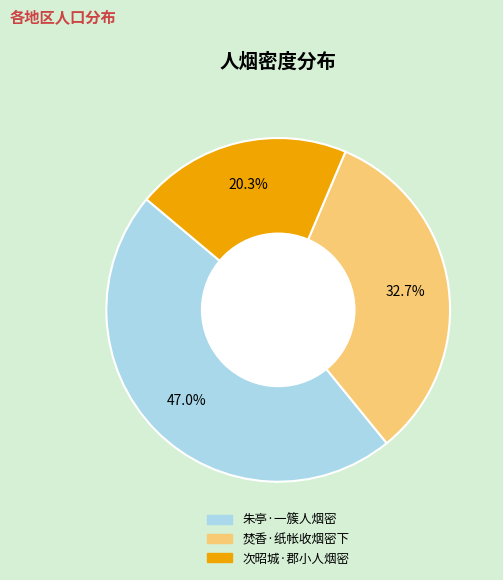

To the nearest percent, what is the difference between the largest and smallest slice percentages?

27%